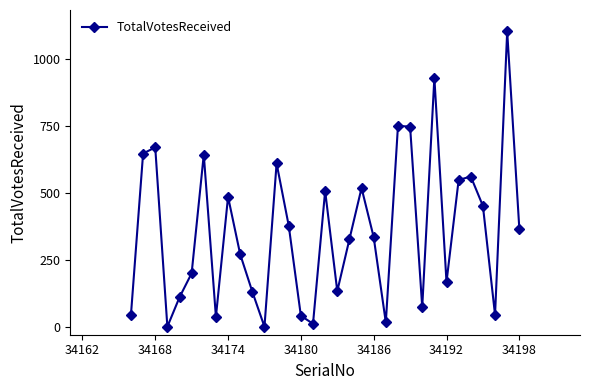

What is the difference between the maximum and minimum values?

1105